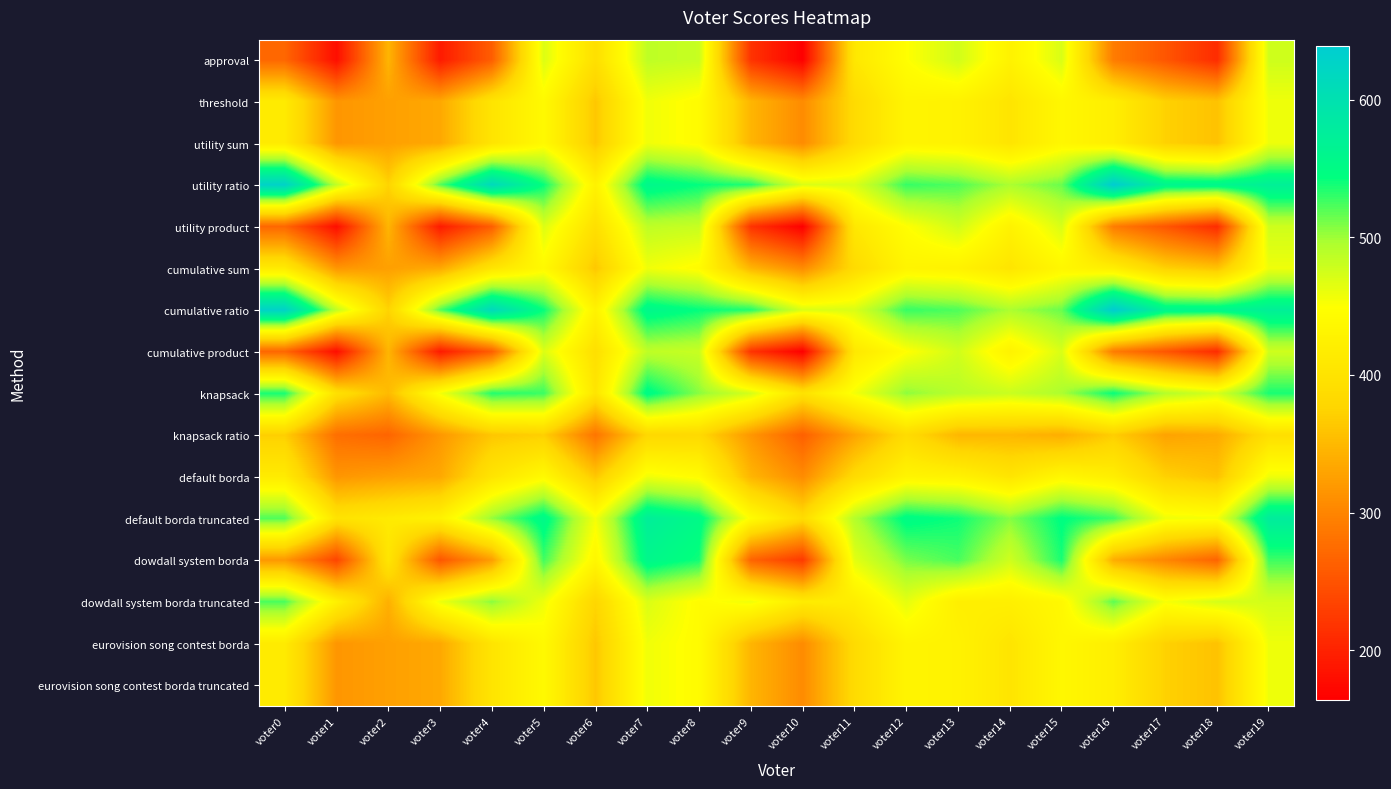

What is the total value across all series at voter14?

6931